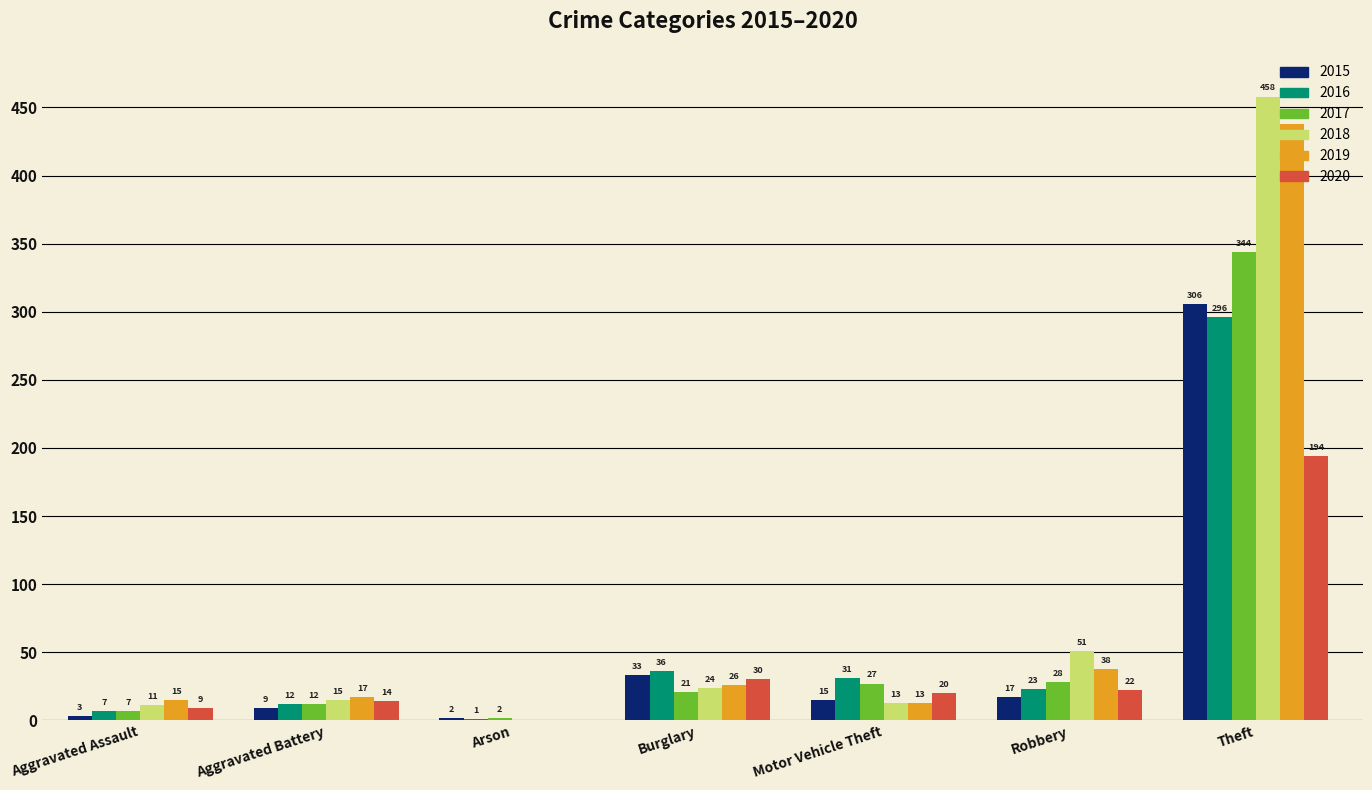

At which category does the chart reach its peak across all series?

Theft